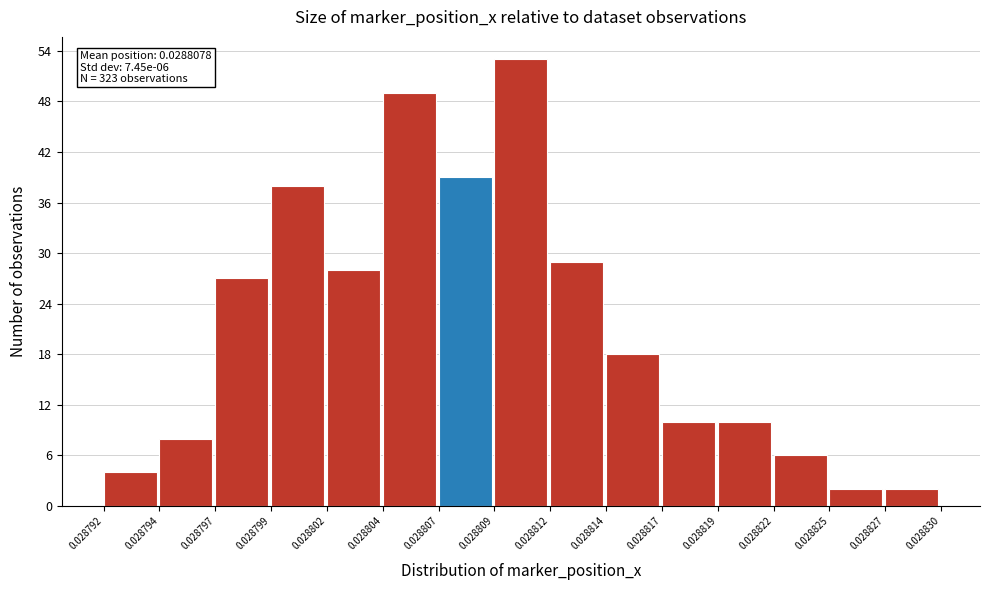

Reading left to right, list all the values displayed in this chart.

0.028792=4	0.028794=8	0.028797=27	0.028799=38	0.028802=28	0.028804=49	0.028807=39	0.028809=53	0.028812=29	0.028814=18	0.028817=10	0.028819=10	0.028822=6	0.028825=2	0.028827=2